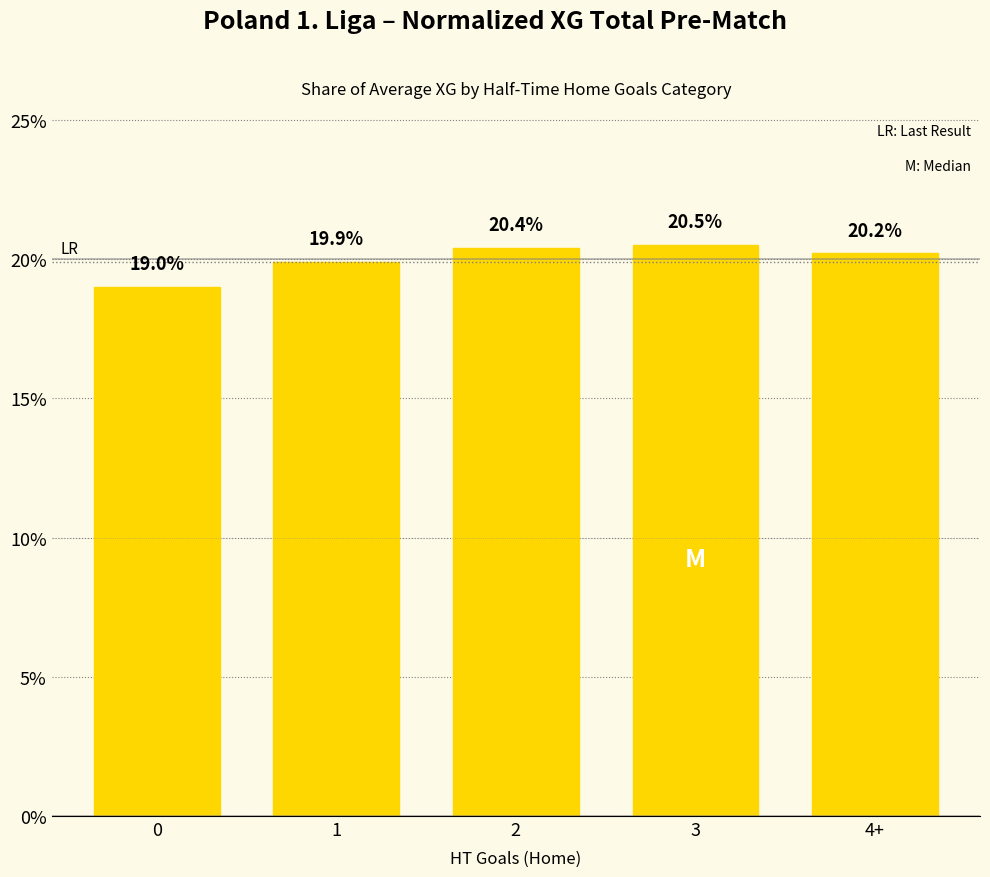

Rank the categories by value from highest to lowest.

3, 2, 4+, 1, 0